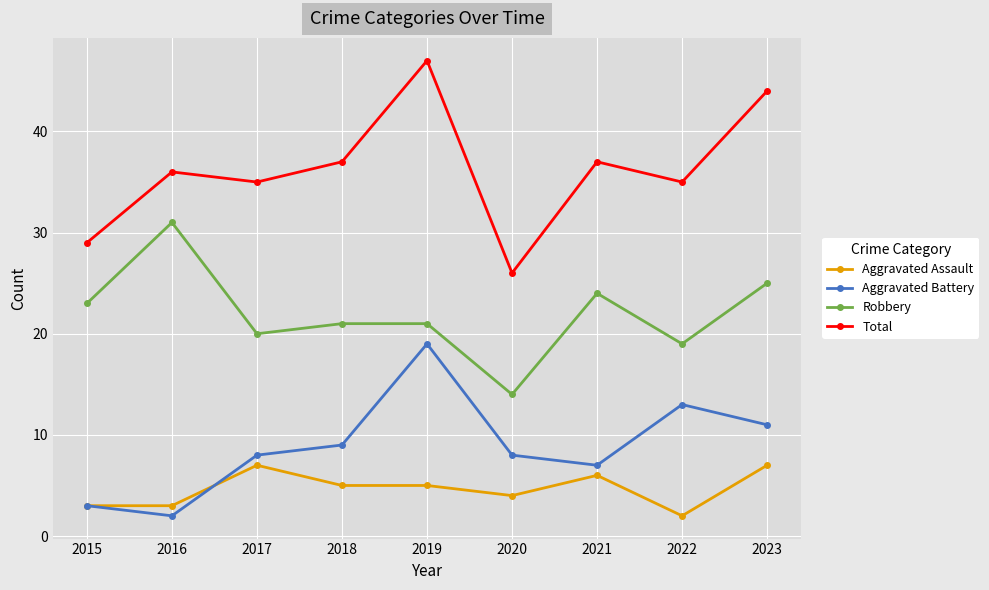

Which category has the lowest value in the Aggravated Assault series?

2022